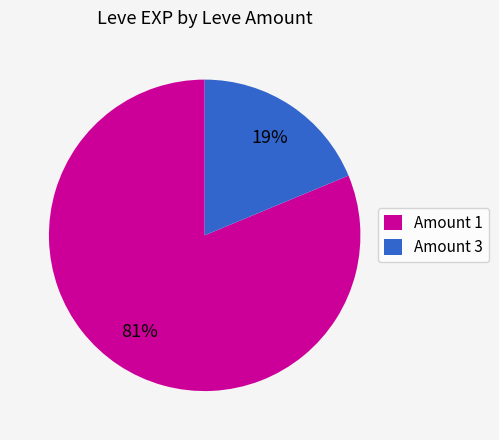

Rank the categories by value from lowest to highest.

Amount 3, Amount 1